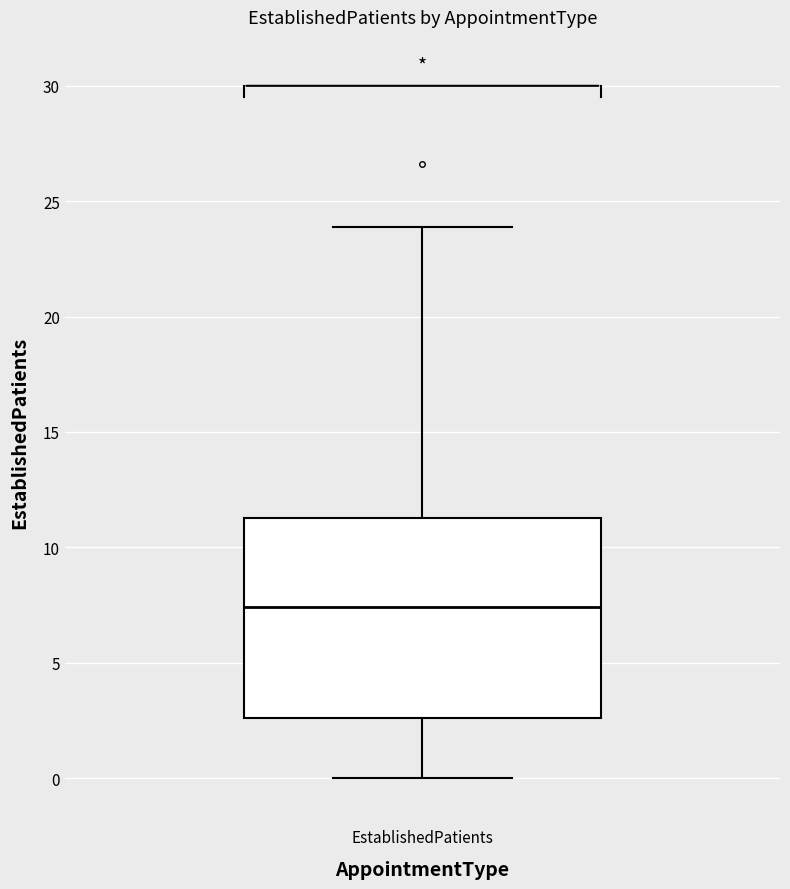

Where is the lower edge of the box for EstablishedPatients on the y-axis? The values are not printed on the chart, so give them approximately, as read against the axis.

2.5